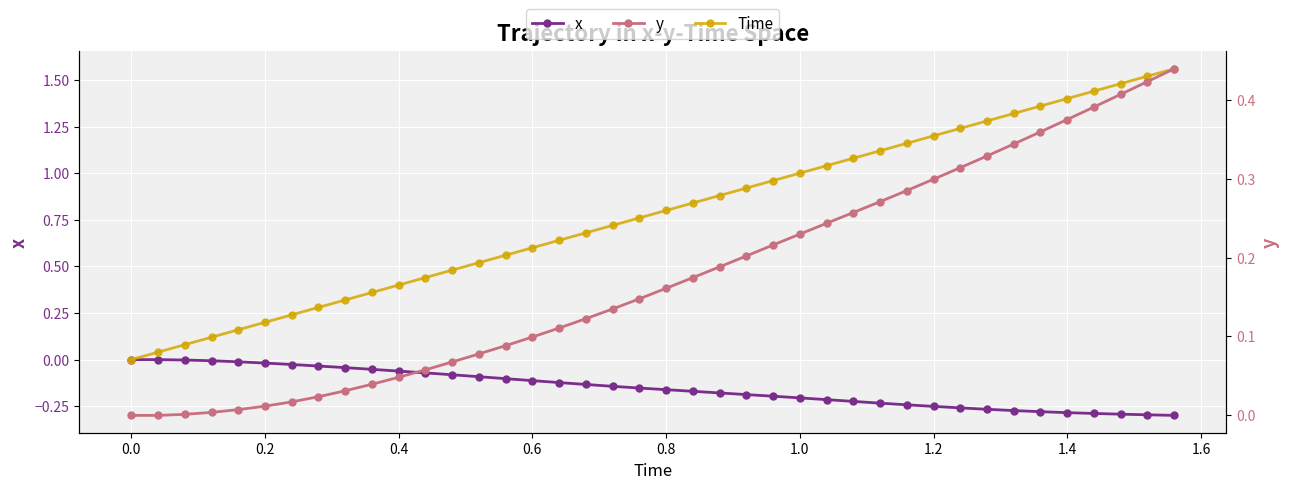

True or false: Time has more than 2 points higher than both neighbors.

False